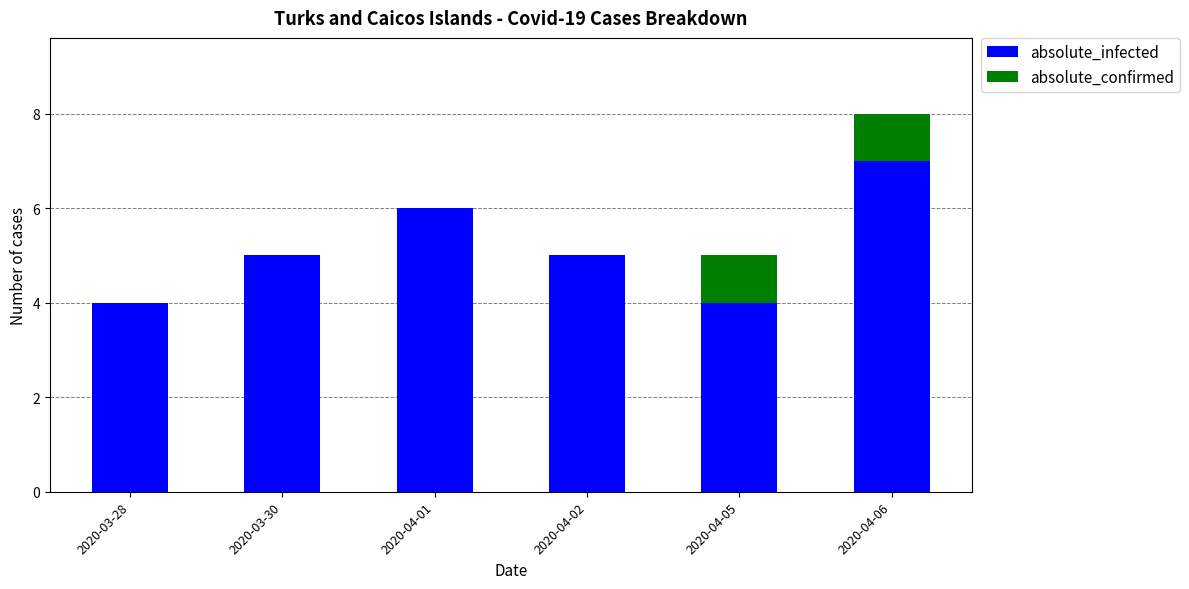

Reading right to left, list the values for the absolute_infected series.

2020-04-06=7	2020-04-05=4	2020-04-02=5	2020-04-01=6	2020-03-30=5	2020-03-28=4